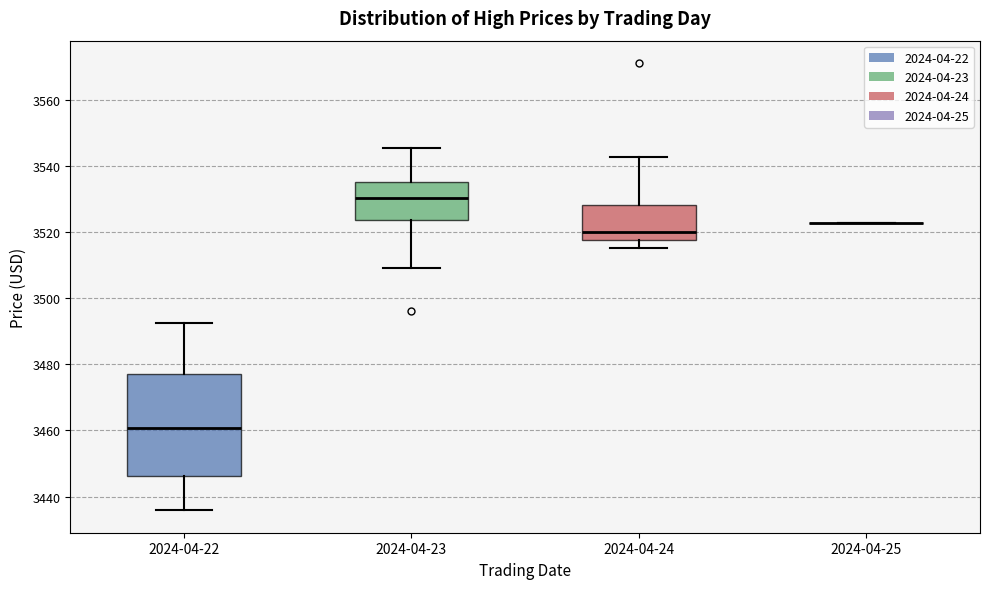

Reading left to right, read every box against the y-axis: the position of its median line, the range the box covers, and the ends of its whiskers. The values are not printed on the chart, so give them approximately, as read against the axis.

2024-04-22: median 3460, box 3446 to 3478, whiskers 3436 to 3492
2024-04-23: median 3530, box 3524 to 3534, whiskers 3510 to 3546
2024-04-24: median 3520, box 3518 to 3528, whiskers 3516 to 3542
2024-04-25: box collapsed to a line at 3522, whiskers 3522 to 3522